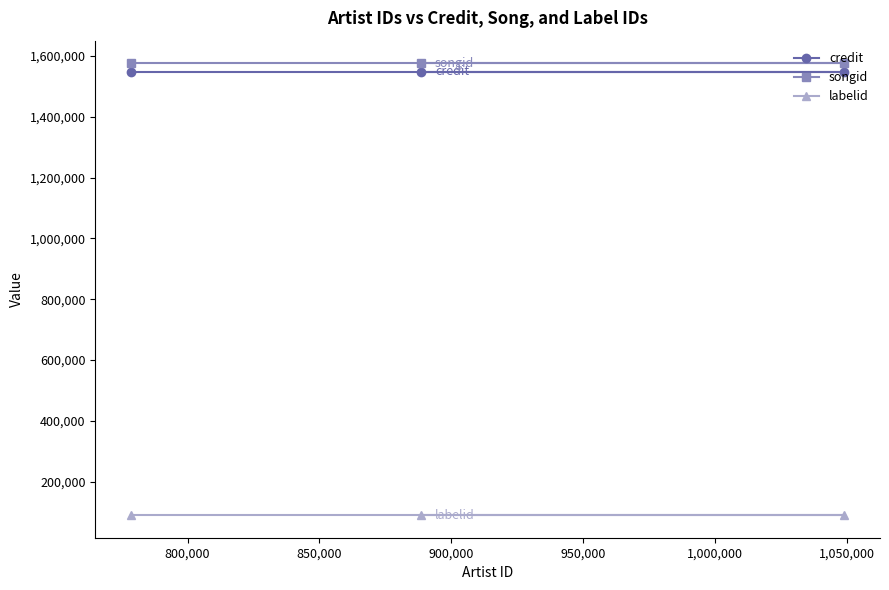

What is the maximum value shown in the chart?

1576480